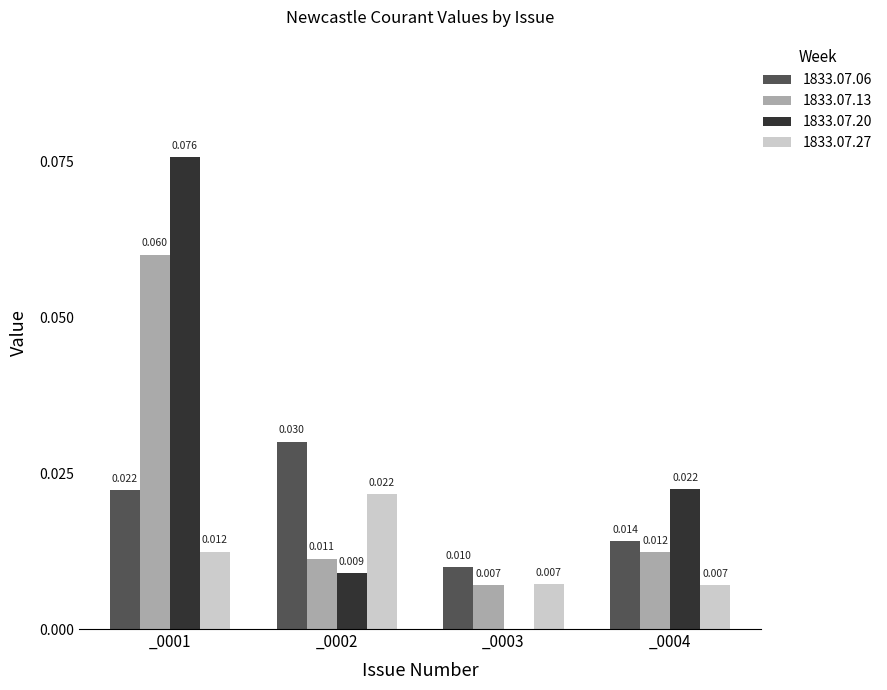

Which series has the largest range (max minus min)?

1833.07.20